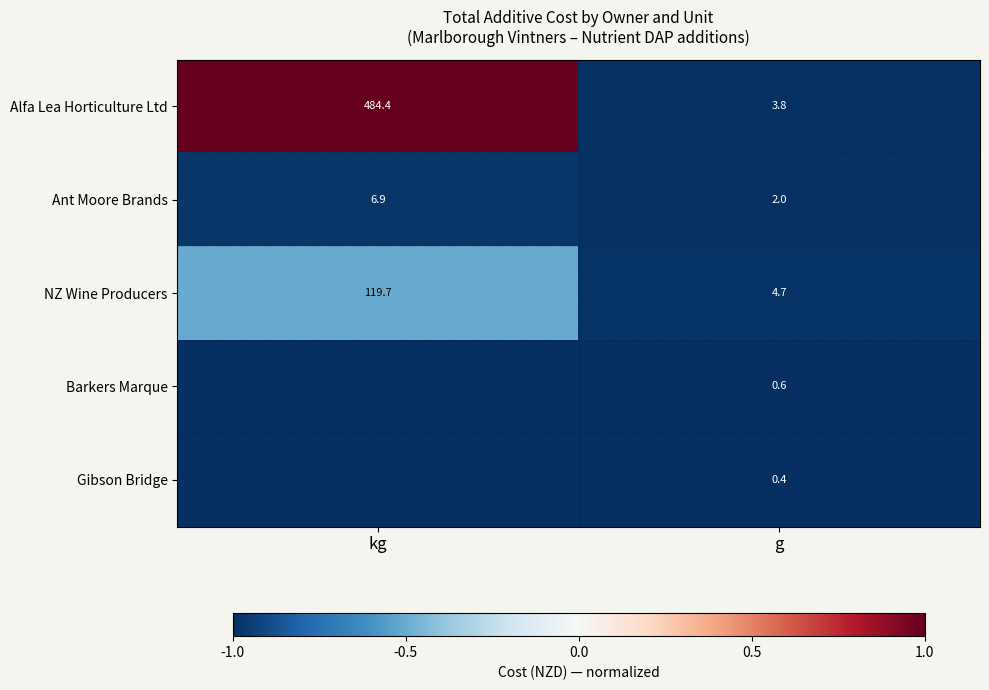

What is the minimum value for NZ Wine Producers?

4.7